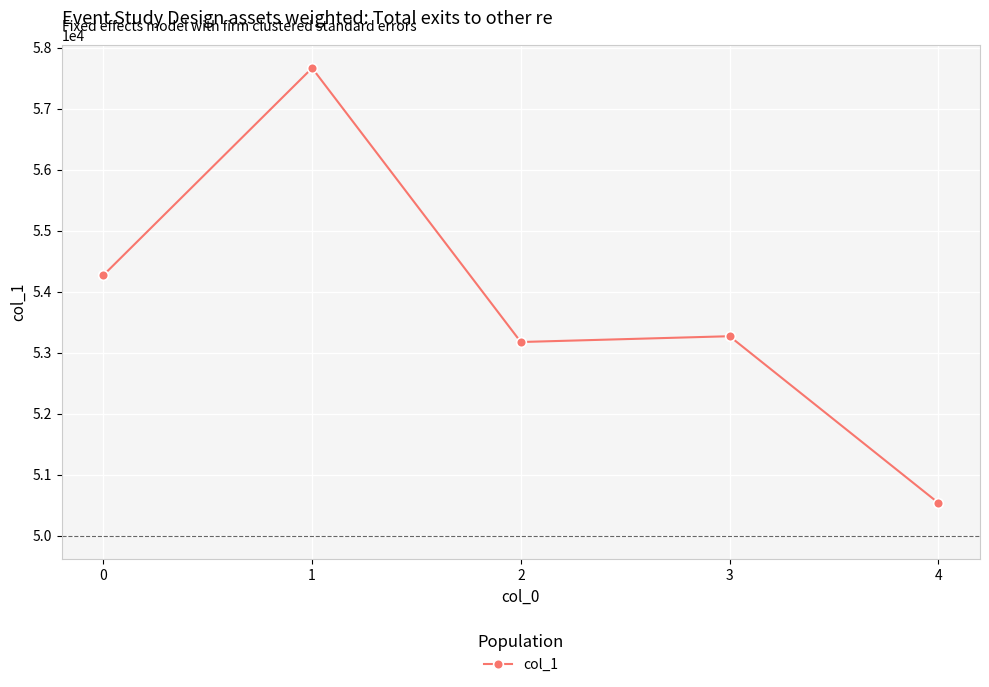

Rank the categories by value from lowest to highest.

4, 2, 3, 0, 1